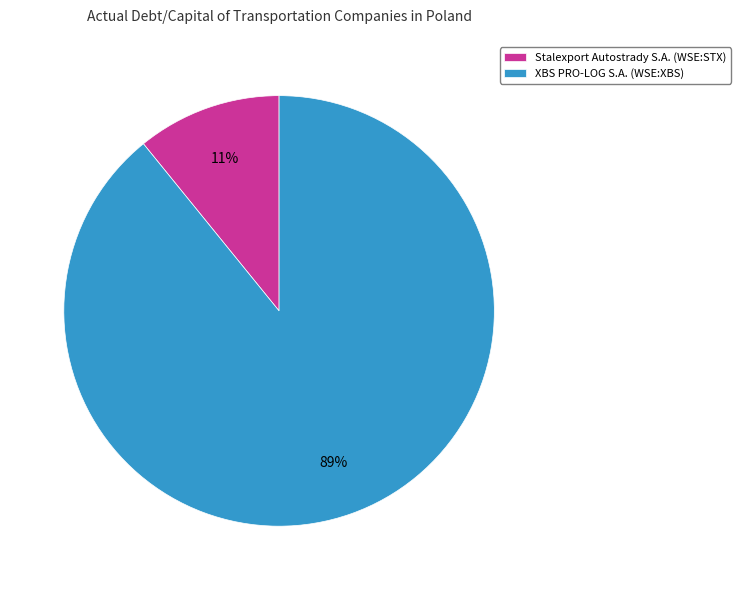

How many slices are in this pie chart?

2